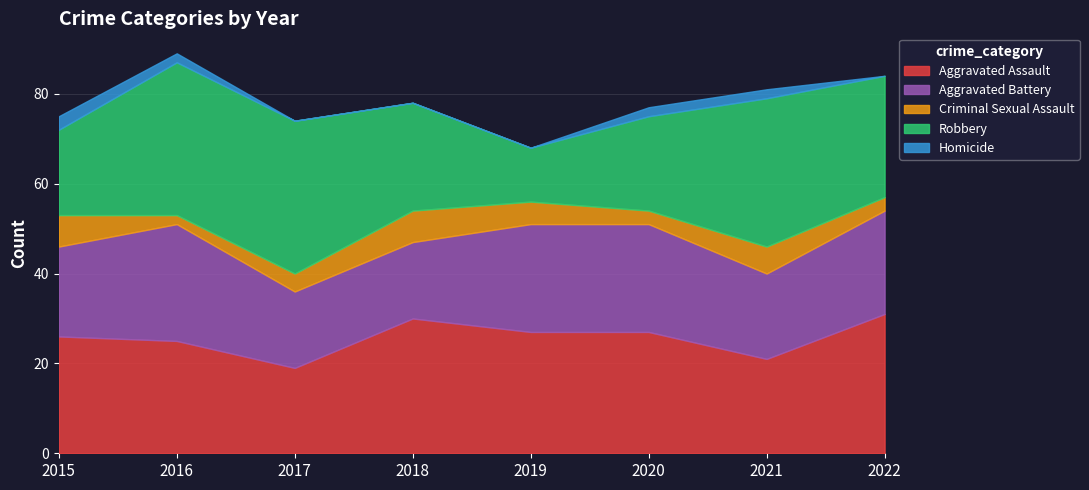

What is the maximum value for Aggravated Battery?

26